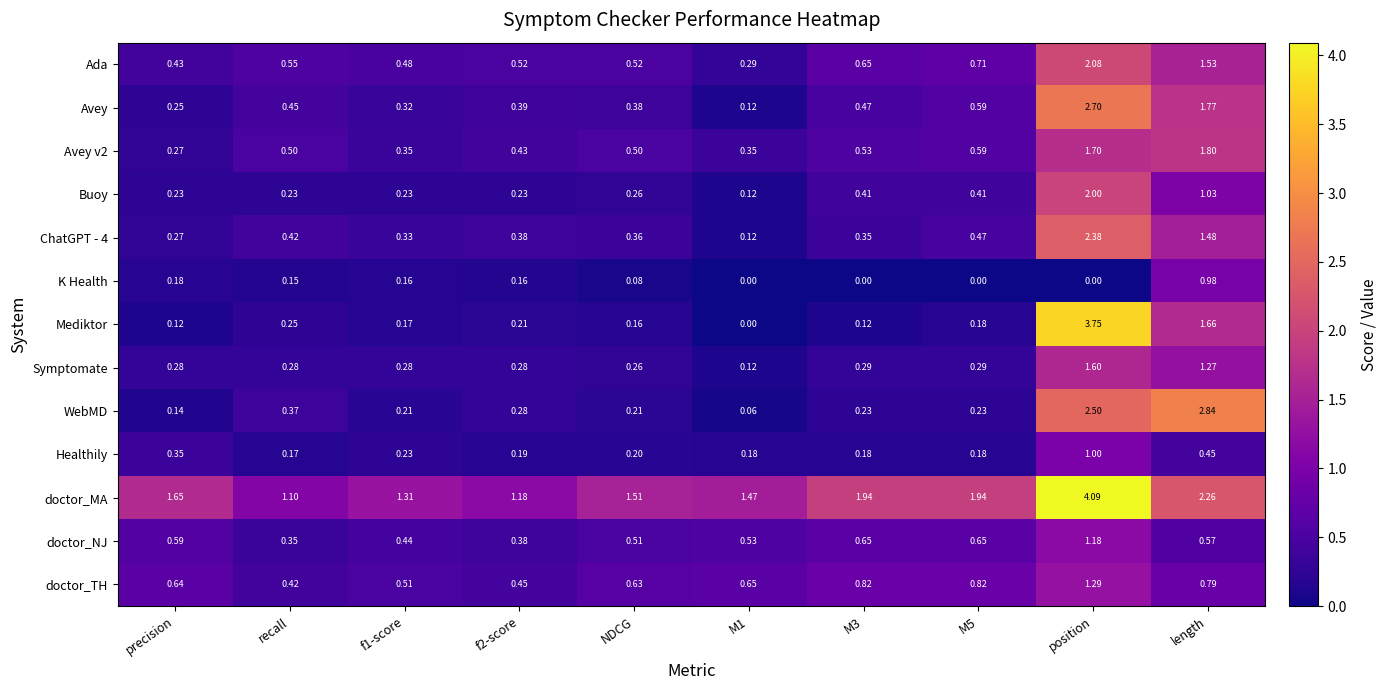

Which series has the widest spread of values?

Mediktor